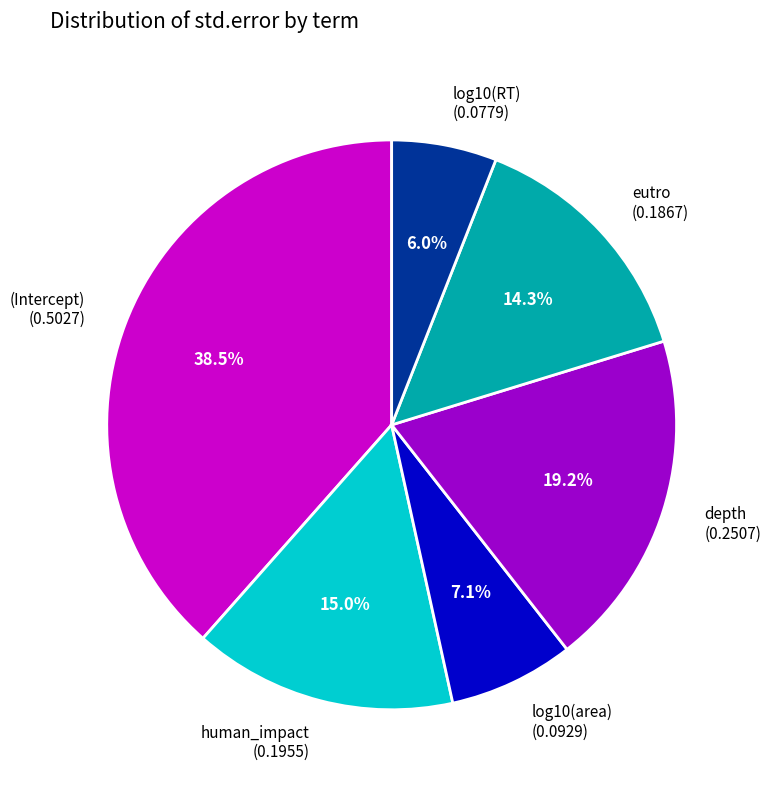

Between log10(area) (0.0929) and eutro (0.1867), which is larger?

eutro (0.1867)